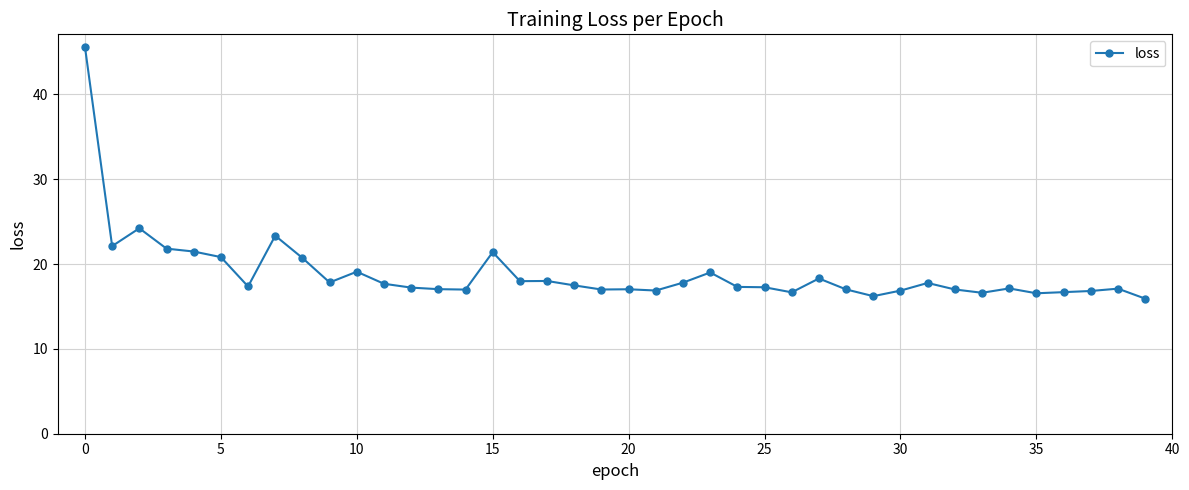

What is the maximum value shown in the chart?

45.6